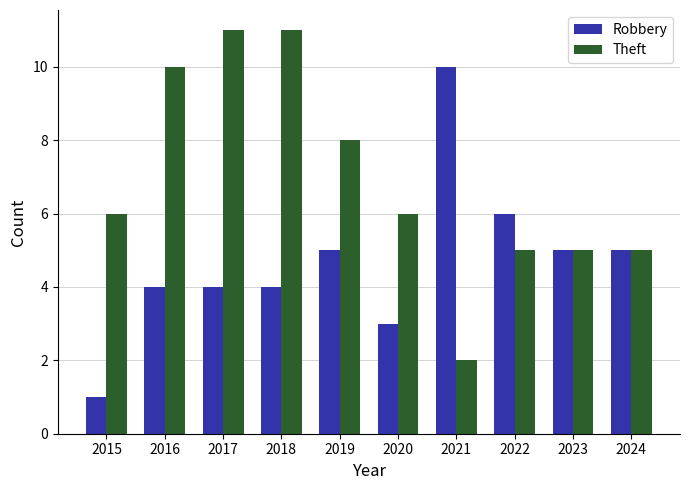

What is the highest value of the Theft series?

11